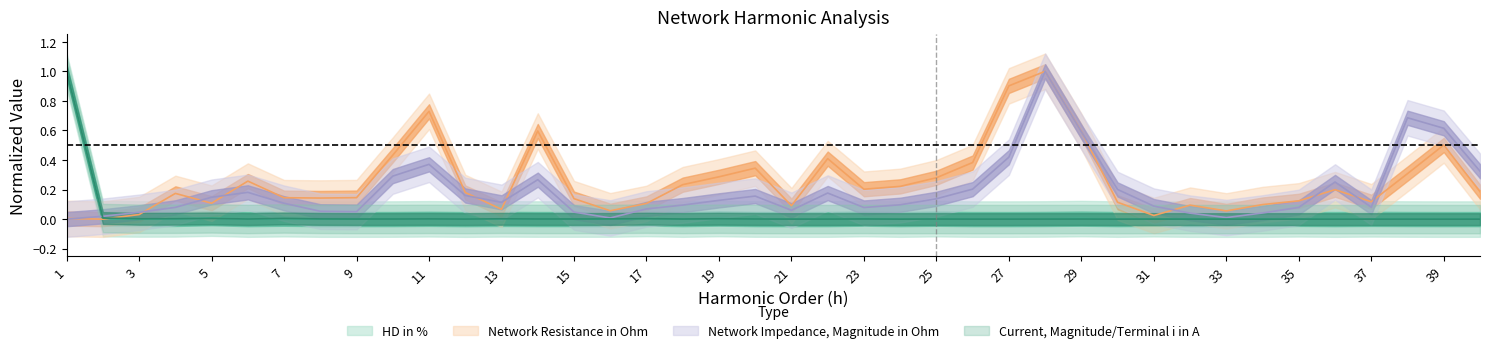

Which series ends up on top after the final intersection of HD in % and Network Resistance in Ohm?

Network Resistance in Ohm